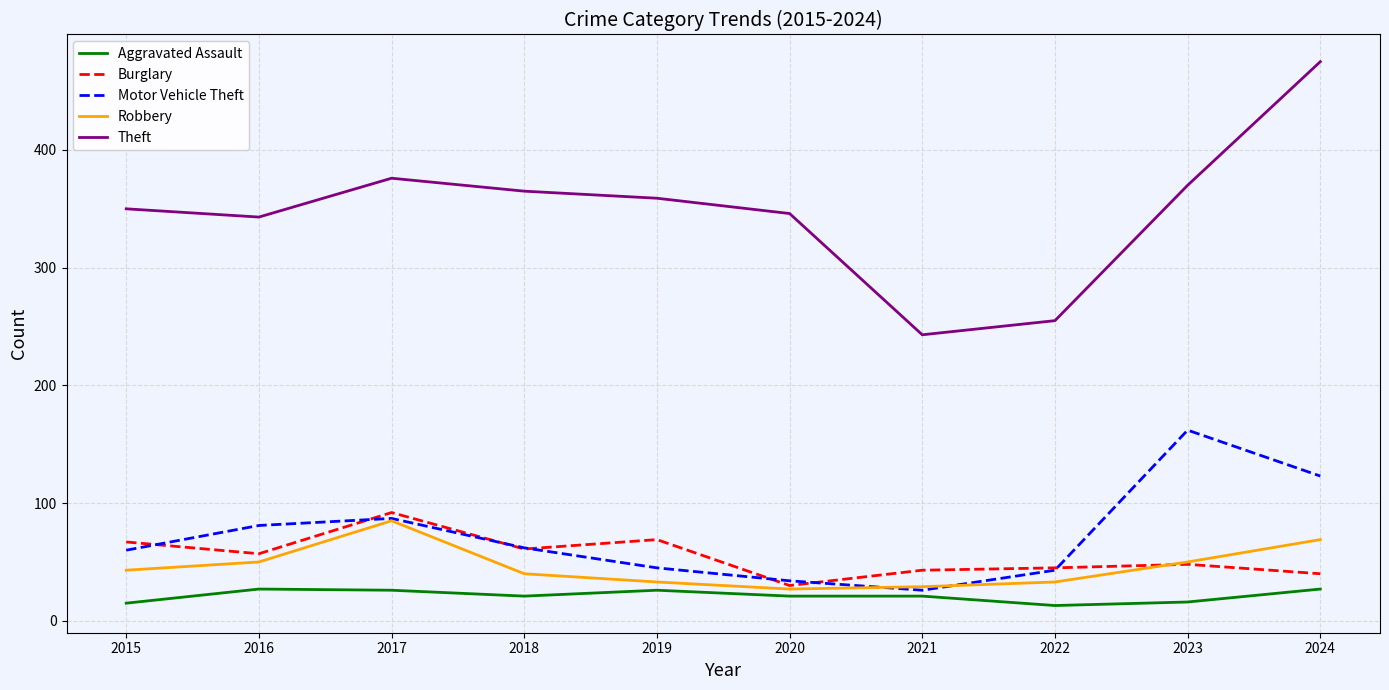

The Theft series shows 255 at 2022. True or false?

True